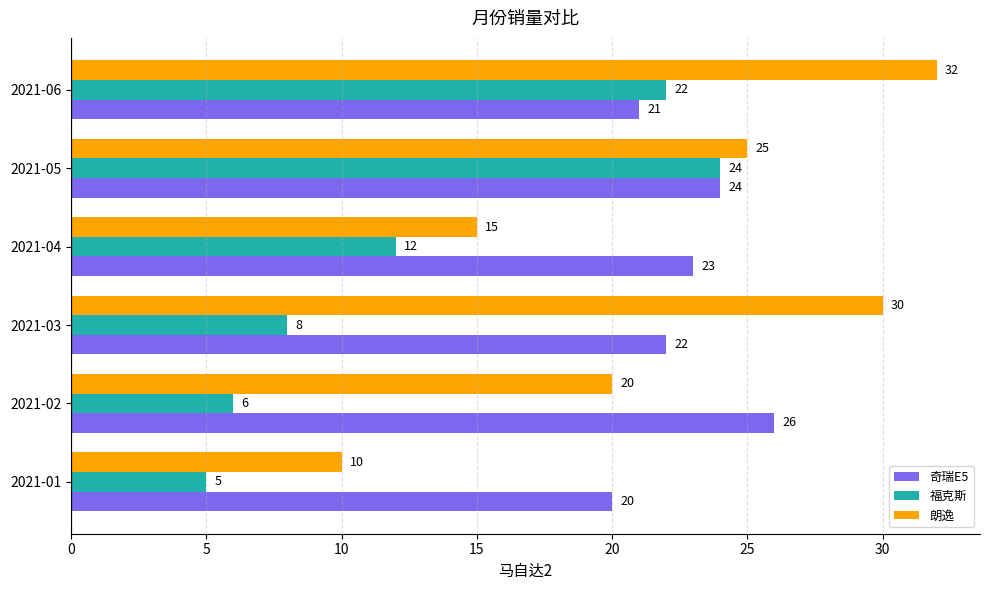

Read the 朗逸 value at 2021-01.

10